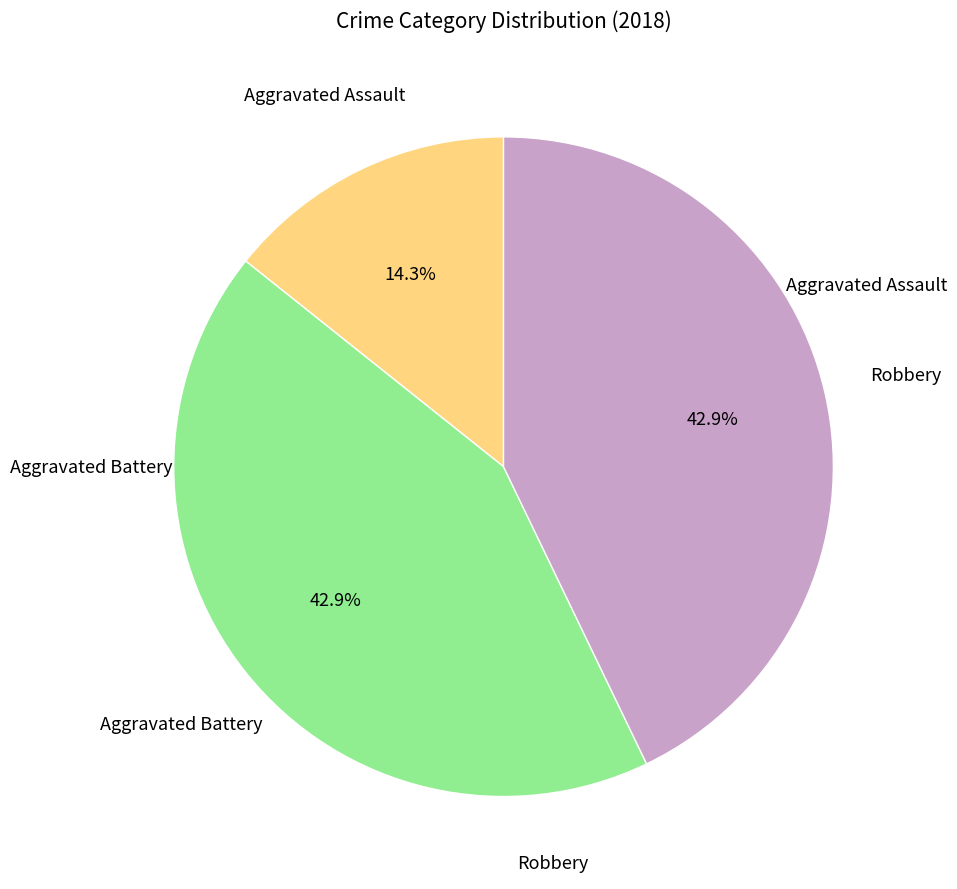

Is there a majority slice in this chart?

No